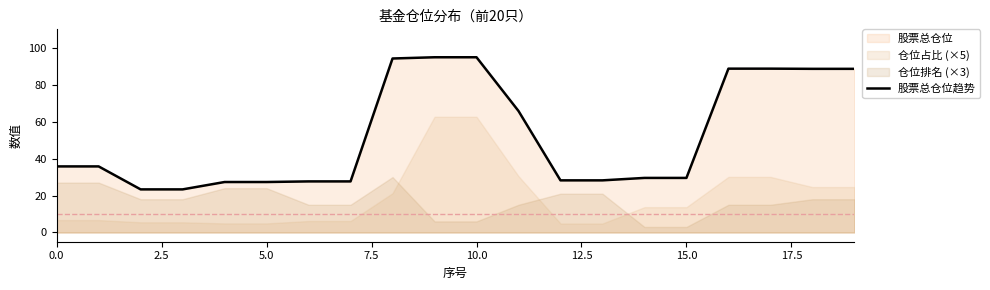

What is the highest value of the 股票总仓位趋势 series?

94.9